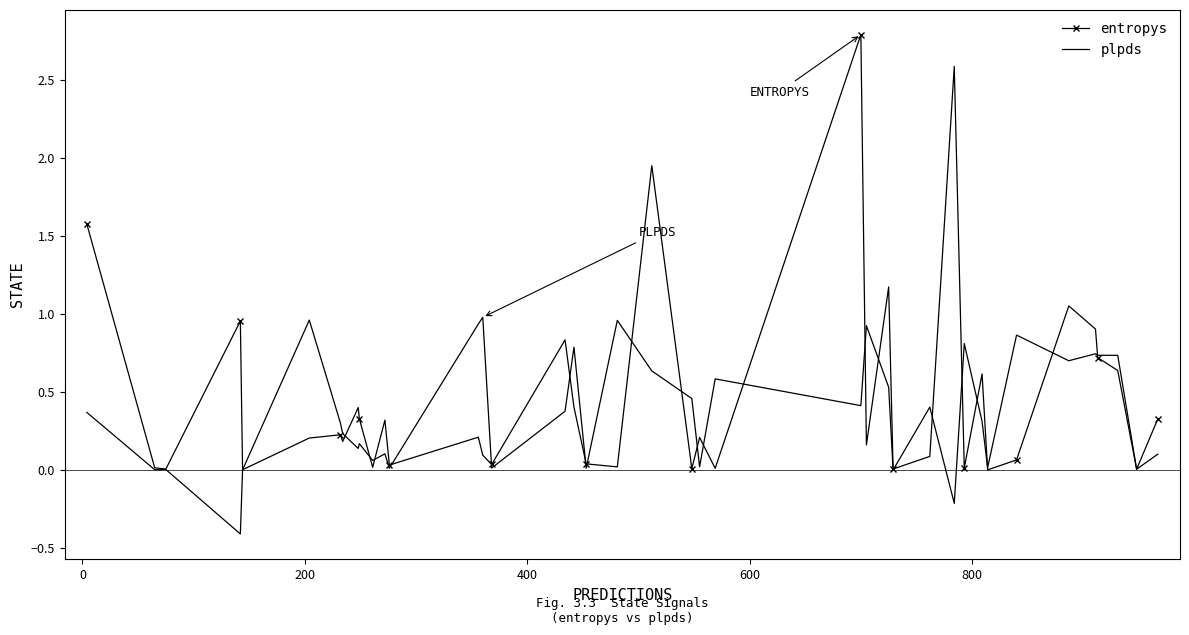

What is the greatest value displayed?

2.8